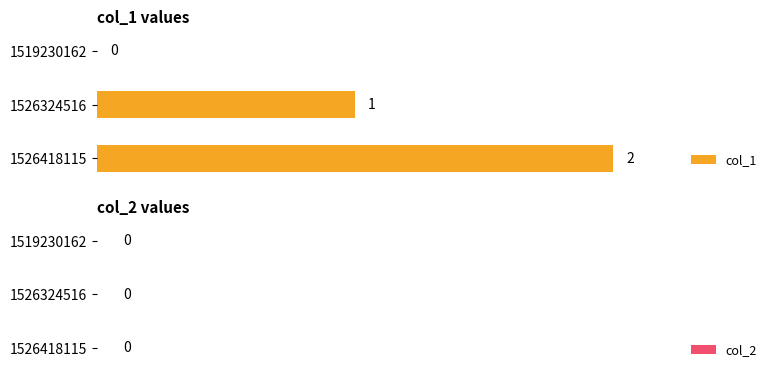

The chart shows a value of 1 at 1526324516. True or false?

True